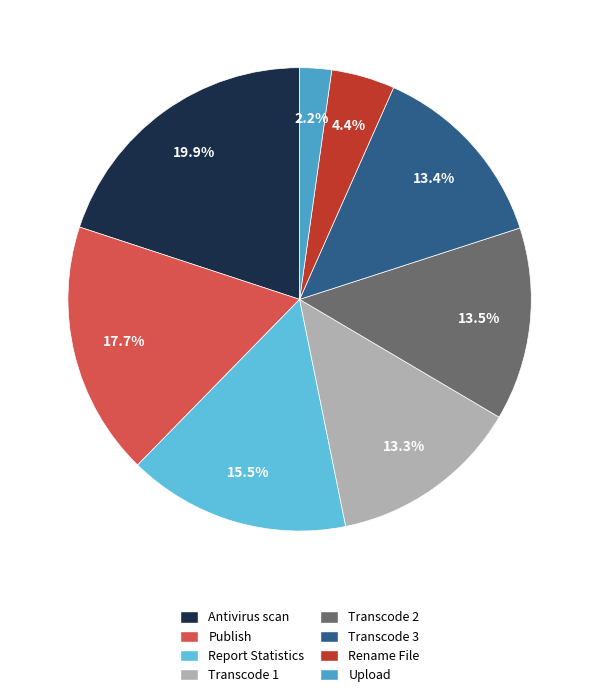

How many segments does this pie chart have?

8